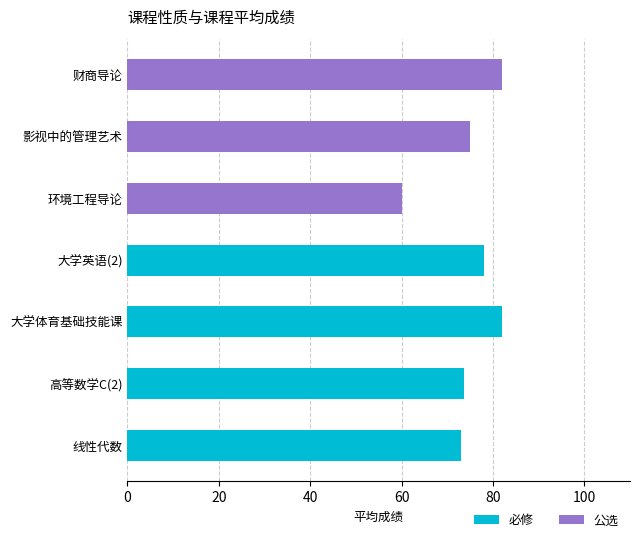

Which category has the highest value in the 必修 series?

大学体育基础技能课